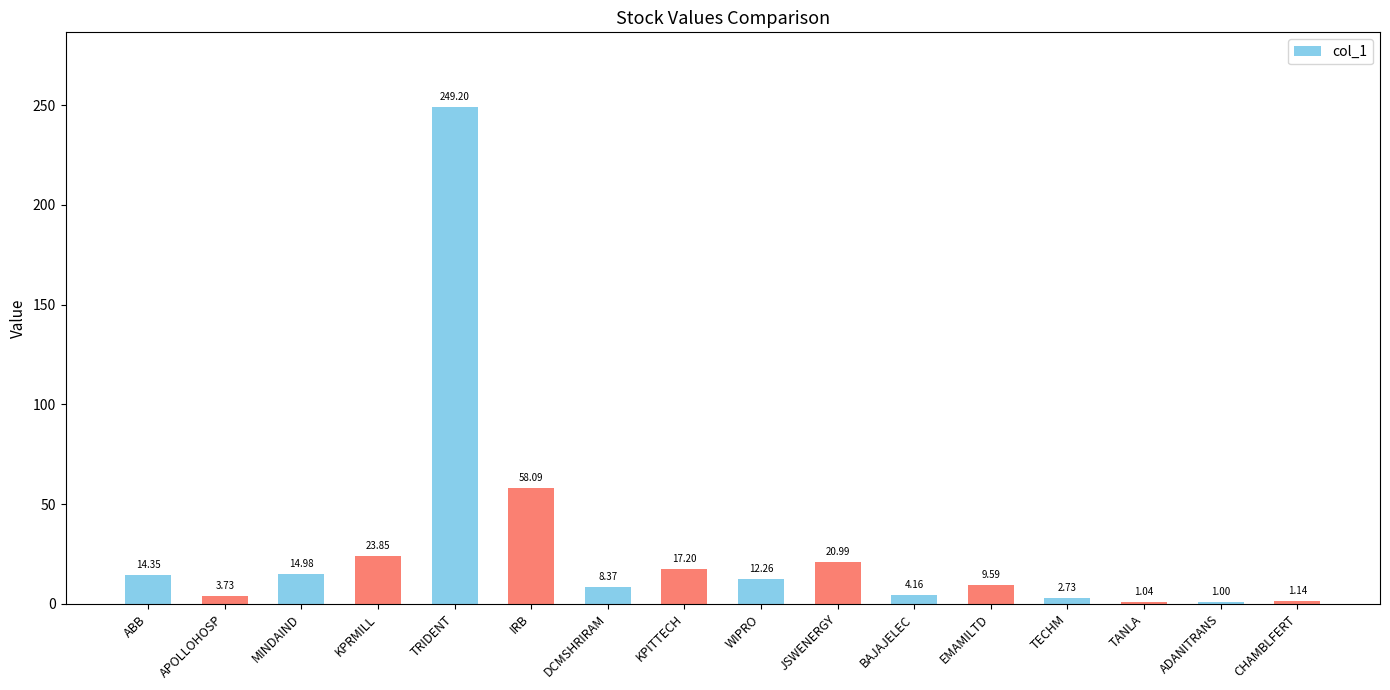

Does the chart contain stacked bars?

No